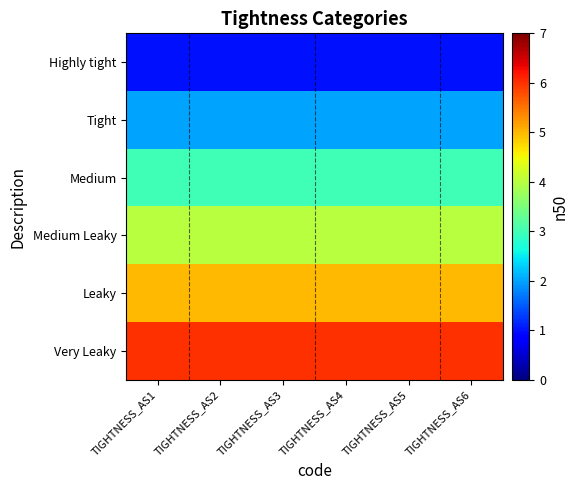

Rank the series at TIGHTNESS_AS6 from lowest to highest value.

Highly tight, Tight, Medium, Medium Leaky, Leaky, Very Leaky